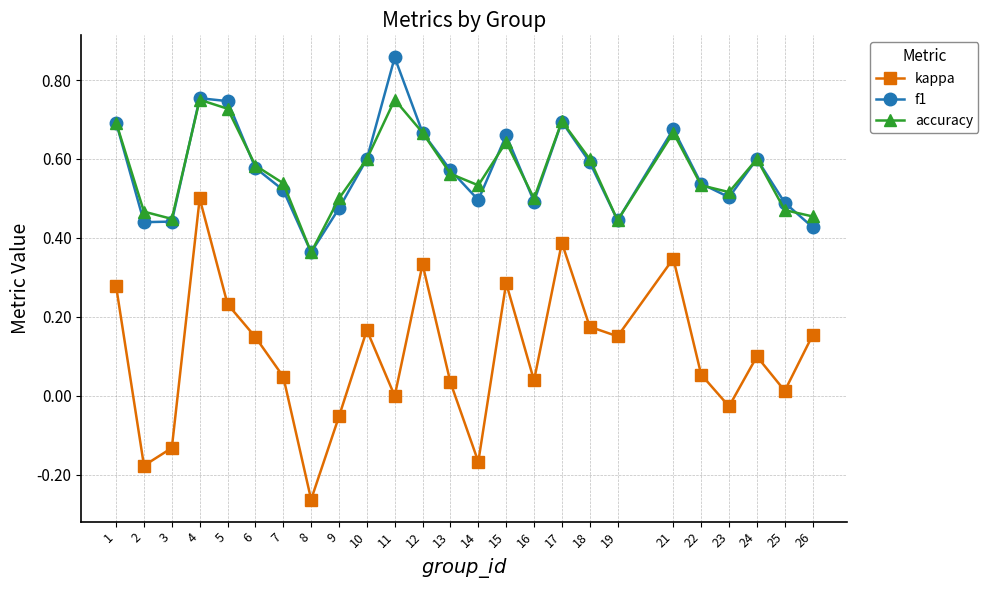

Is the value of kappa at 3 greater than the value of accuracy at 6?

No